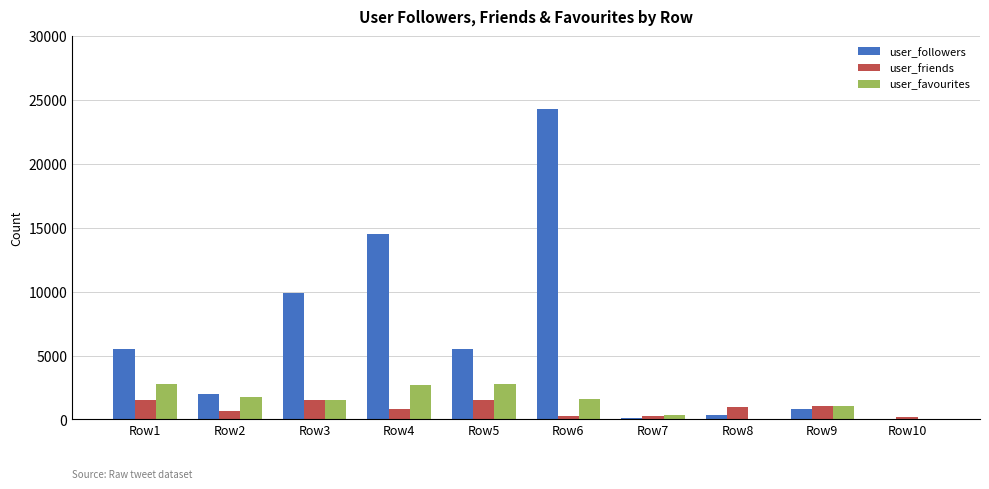

What is the maximum value for user_friends?

1556